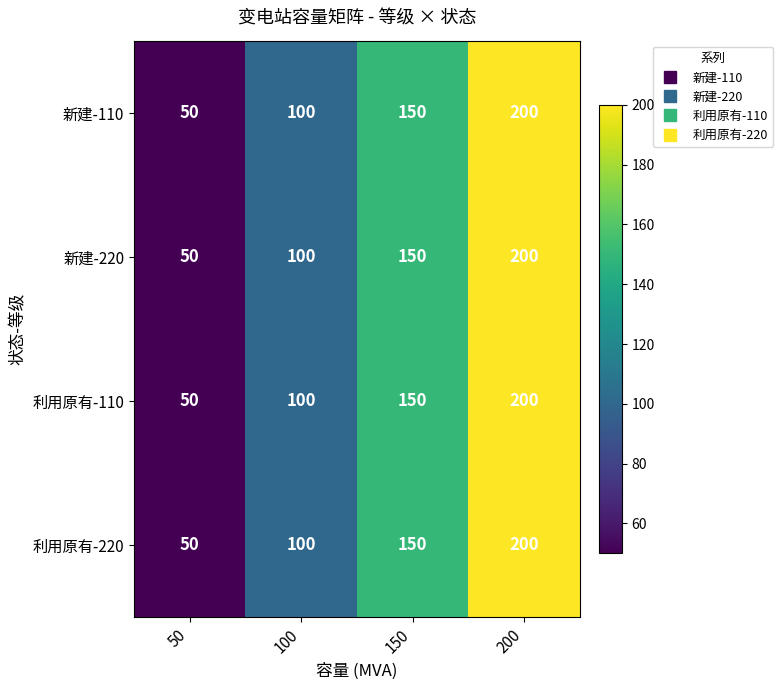

At which label is 新建-110 closest to 125?

100